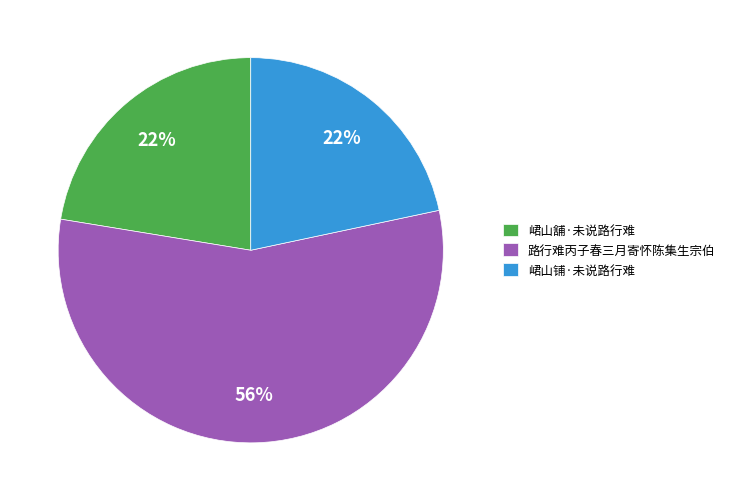

Is the sum of 峮山舖·未说路行难 and 峮山铺·未说路行难 greater than half?

No